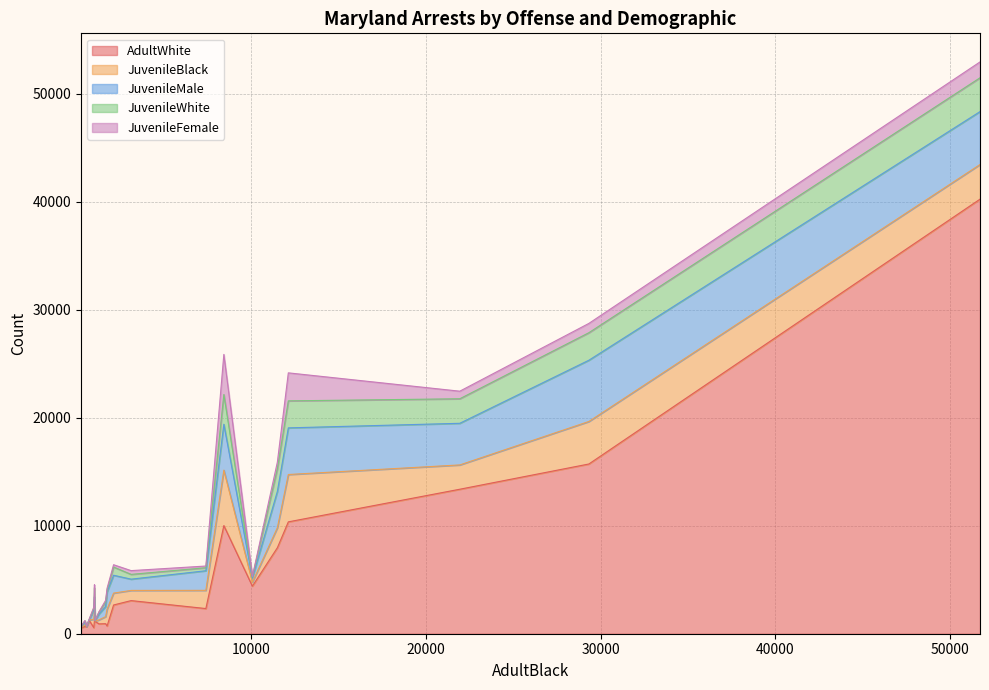

What are all the series names shown in the legend?

AdultWhite, JuvenileBlack, JuvenileMale, JuvenileWhite, JuvenileFemale